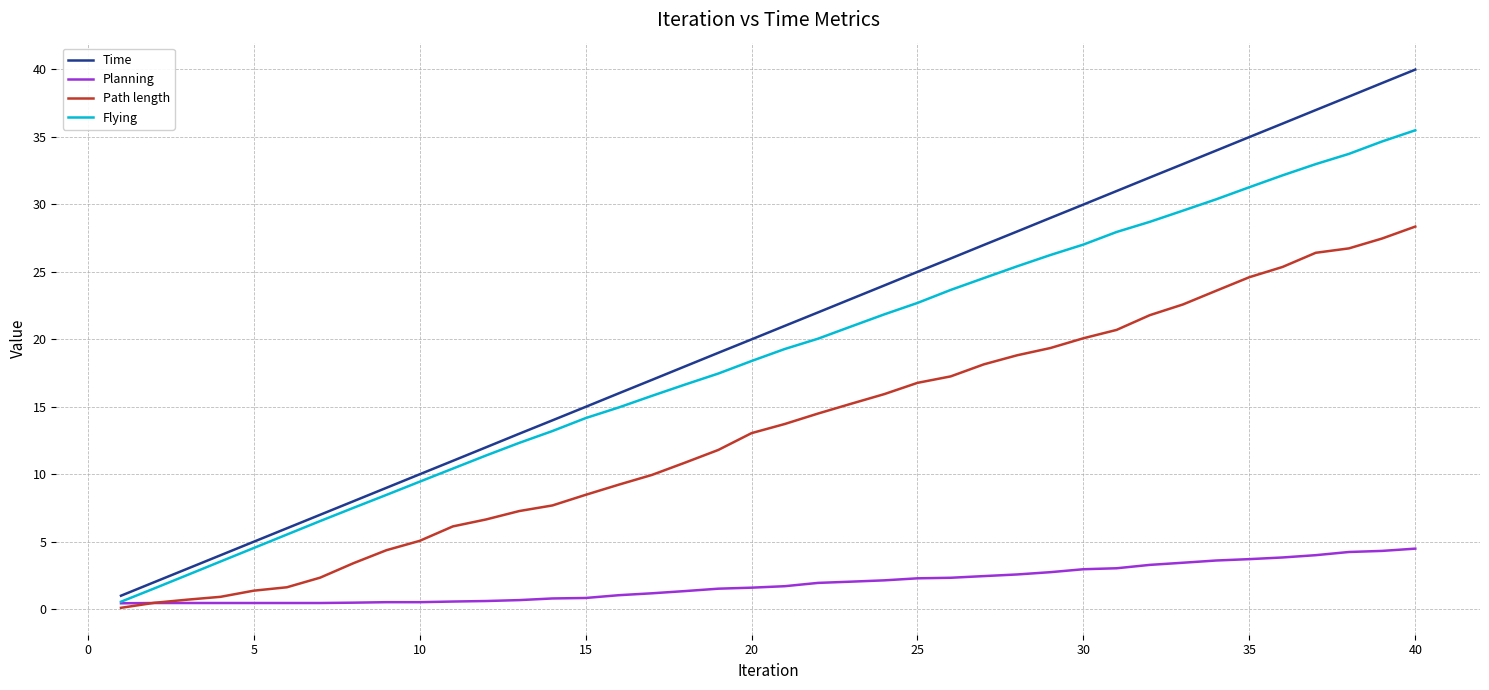

What is the maximum value for Flying?

35.5